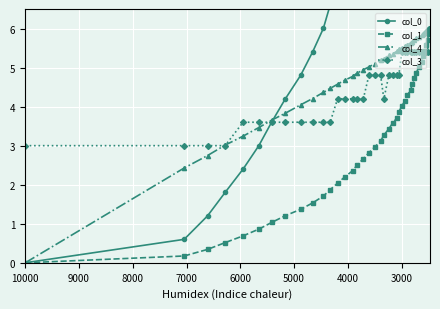

Is this an area chart (filled region under the line)?

No